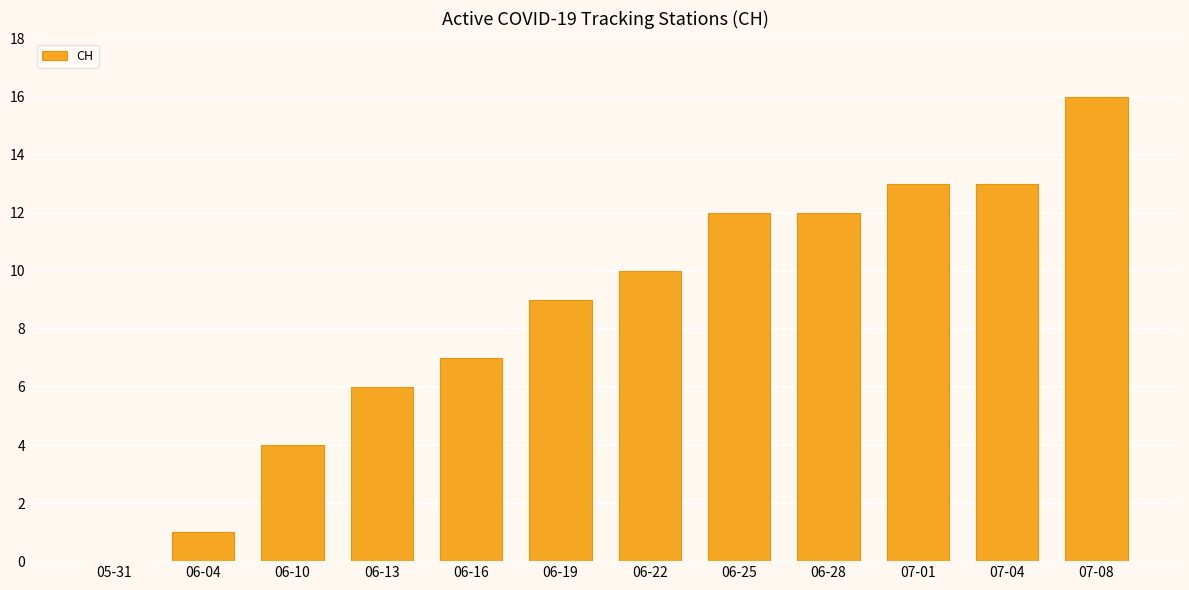

What is the sum of all values?

103